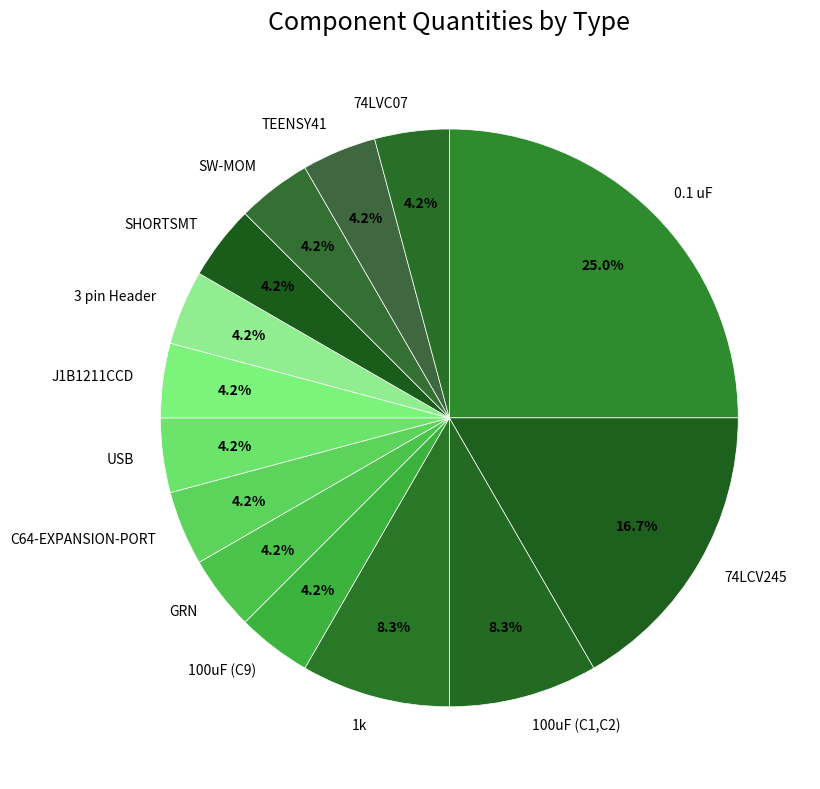

Which category has the biggest portion of the pie?

0.1 uF